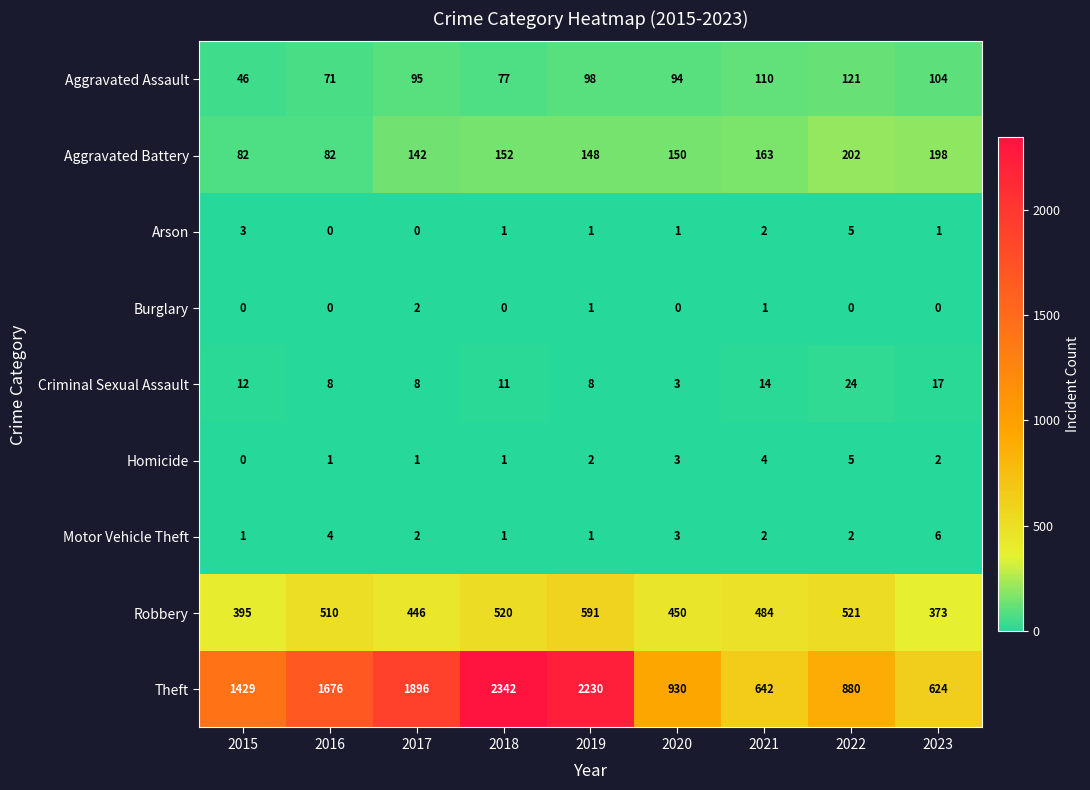

At how many categories does at least one series exceed 1160?

5